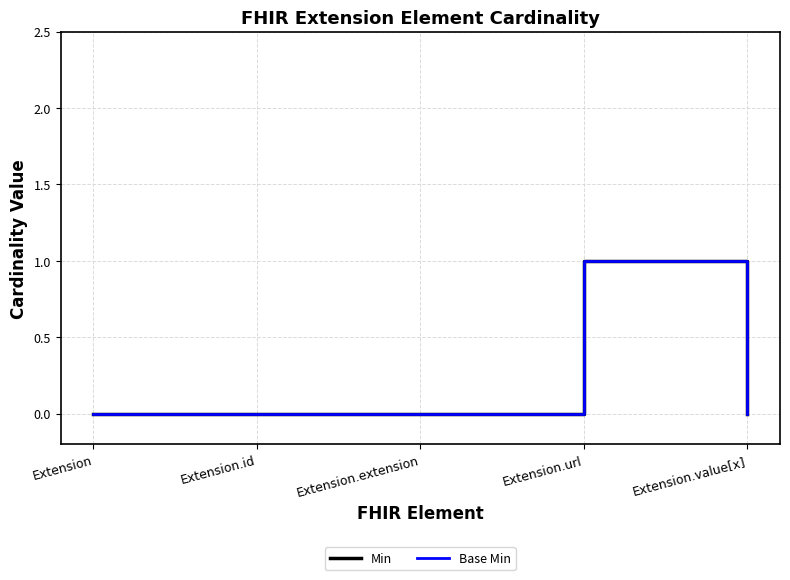

Between Extension.extension and Extension.id, which is larger?

Extension.extension